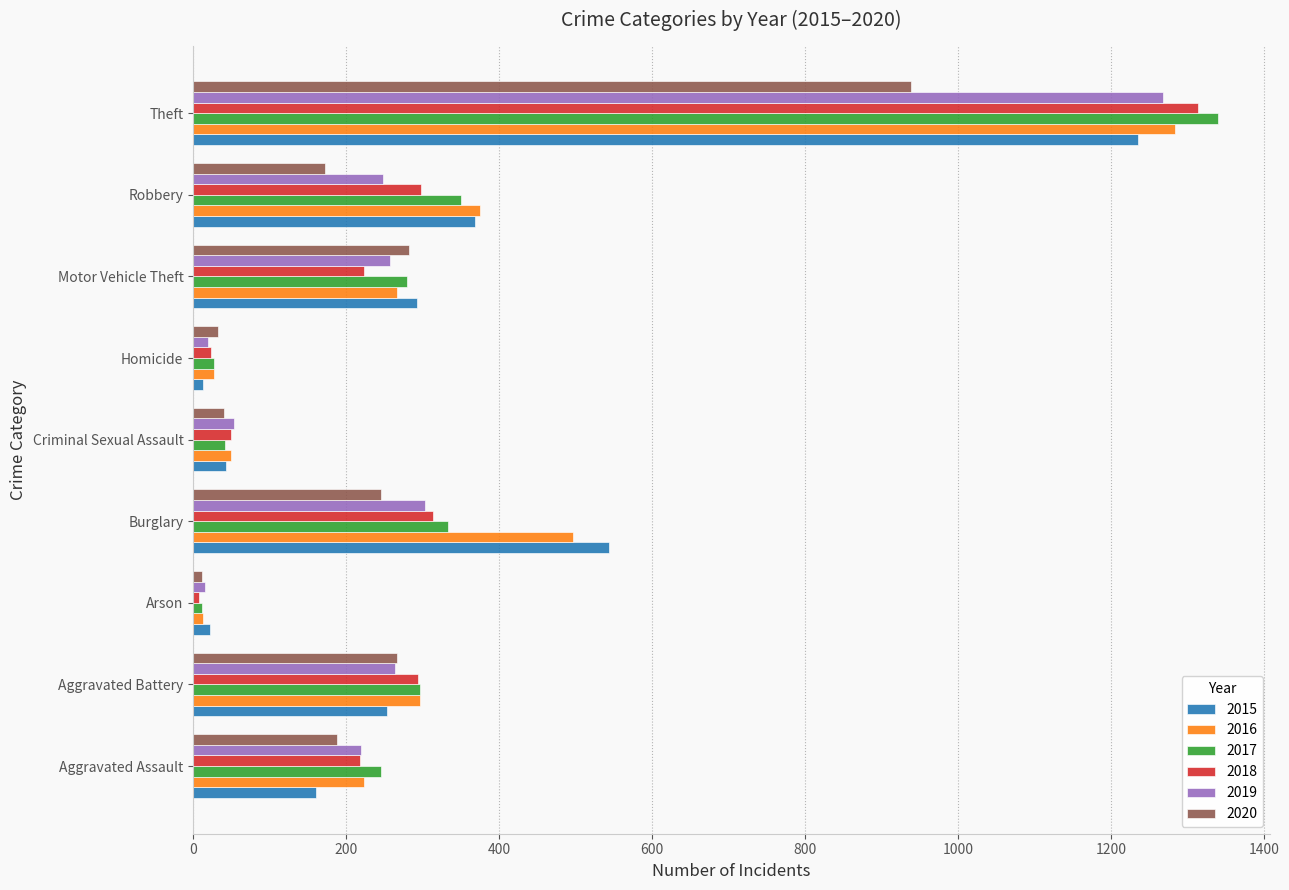

What is the sum of the 2018 values at Burglary and Homicide?

337